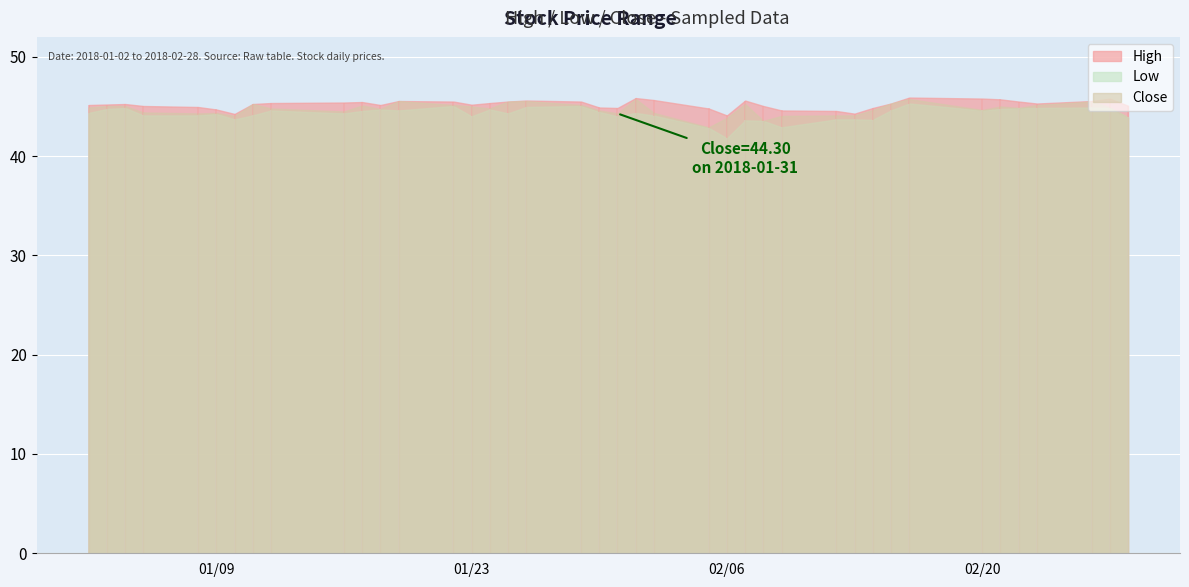

Reading left to right, list all the values displayed in this chart.

High: 0=45.2	1=45.2	2=45.2	3=45.0	4=45.0	5=44.7	6=44.2	7=45.2	8=45.3	9=45.4	10=45.5	11=45.2	12=45.5	13=45.5	14=45.2	15=45.3	16=45.5	17=45.6	18=45.5	19=44.9	20=44.8	21=45.8	22=45.7	23=44.8	24=44.1	25=45.6	26=45.0	27=44.6	28=44.5	29=44.3	30=44.8	31=45.3	32=45.9	33=45.8	34=45.7	35=45.5	36=45.3	37=45.5	38=45.8	39=45.1
Low: 0=44.3	1=44.8	2=44.8	3=44.1	4=44.1	5=44.2	6=43.7	7=44.1	8=44.6	9=44.3	10=44.5	11=44.7	12=44.6	13=45.0	14=44.0	15=44.7	16=44.3	17=45.0	18=45.0	19=44.5	20=44.0	21=44.3	22=44.1	23=42.8	24=41.8	25=43.6	26=43.5	27=42.9	28=43.7	29=43.7	30=43.7	31=44.6	32=45.3	33=44.6	34=44.8	35=44.8	36=44.8	37=44.9	38=44.8	39=43.9
Close: 0=44.9	1=45.0	2=45.0	3=44.4	4=44.3	5=44.3	6=44.0	7=45.2	8=44.8	9=44.5	10=45.1	11=44.8	12=45.5	13=45.2	14=45.0	15=44.8	16=45.5	17=45.5	18=45.2	19=44.6	20=44.3	21=45.8	22=44.3	23=42.9	24=43.8	25=45.2	26=43.5	27=44.0	28=44.1	29=44.1	30=44.7	31=45.3	32=45.8	33=44.7	34=45.0	35=44.8	36=45.2	37=45.5	38=44.9	39=43.9